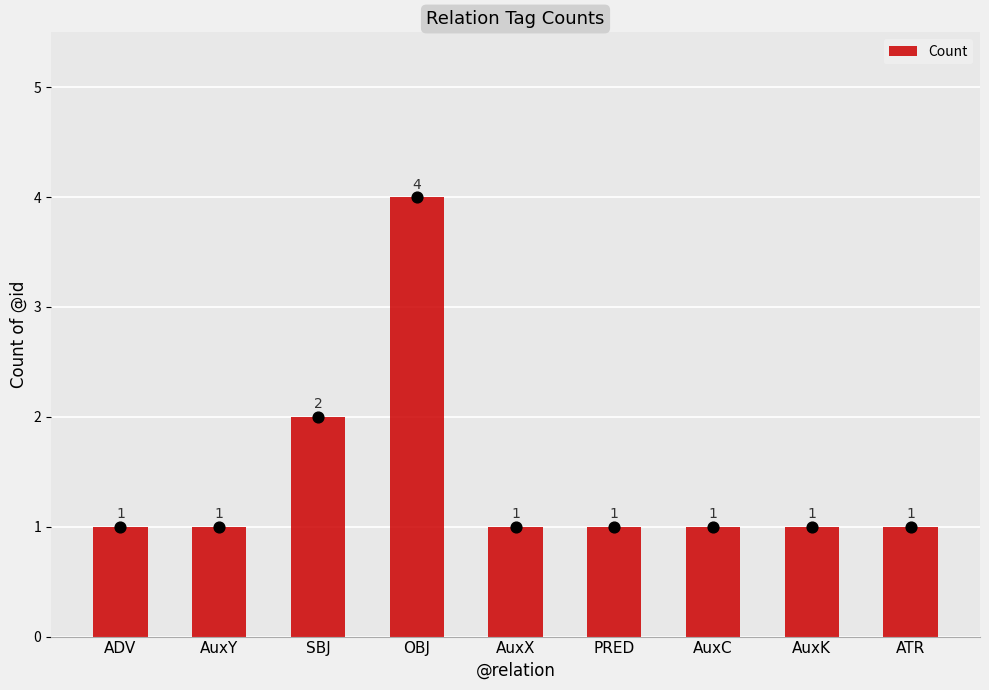

Which has a higher value, AuxC or AuxY?

AuxC